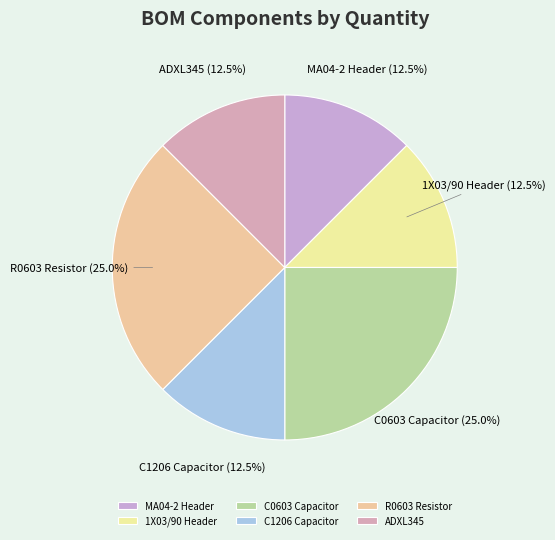

True or false: C1206 Capacitor accounts for 6% of the total.

False